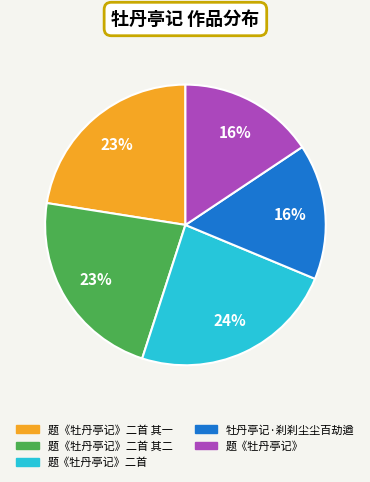

What is the largest slice in the pie chart?

题《牡丹亭记》二首